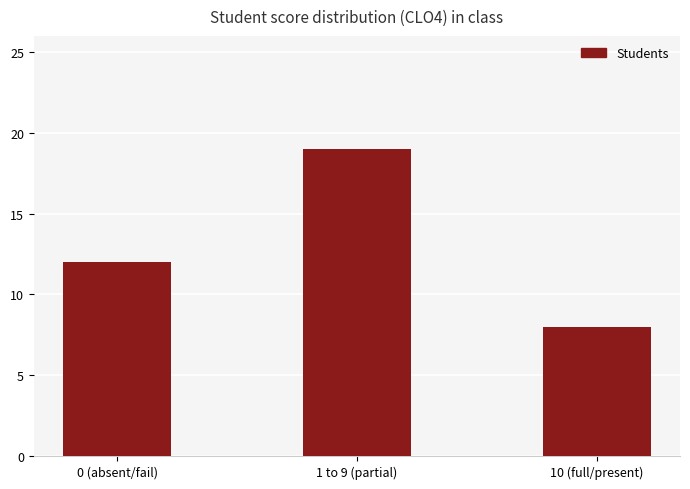

What position from the right is 10 (full/present)?

1